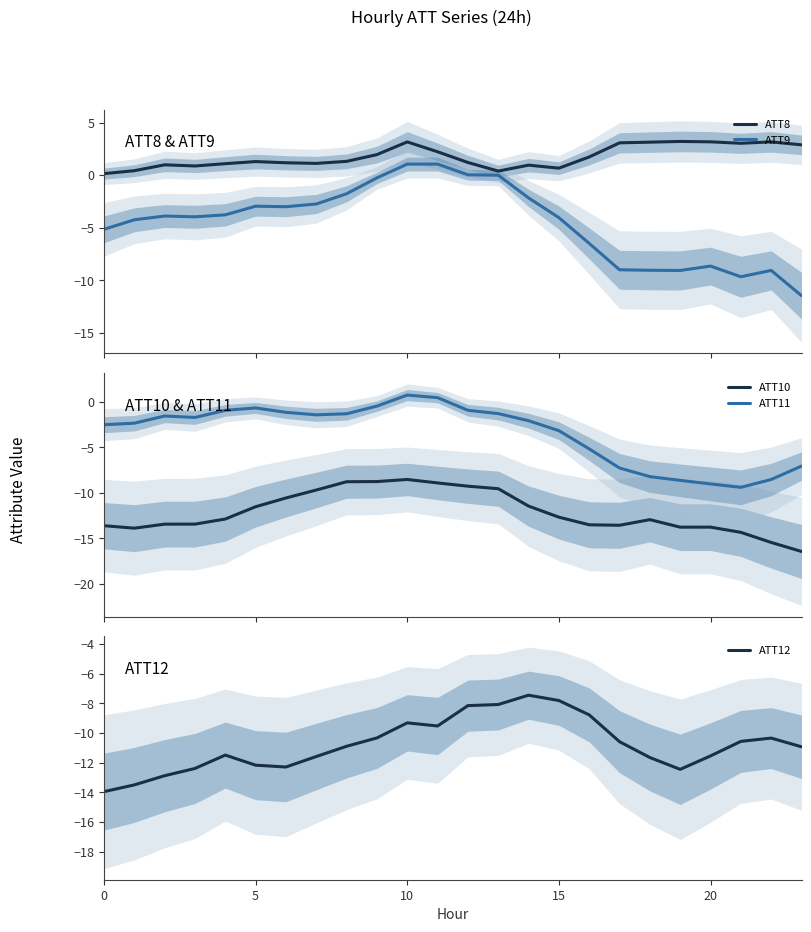

What is the maximum value for ATT8?

3.2